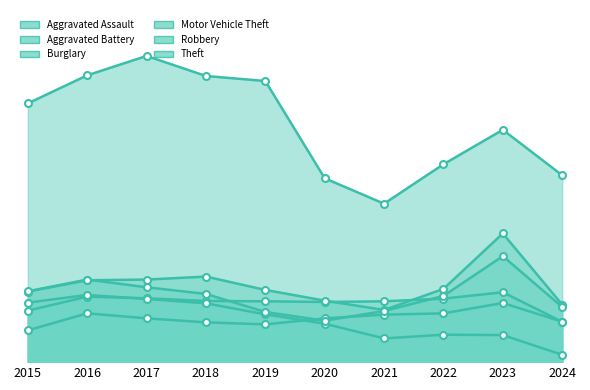

Rank the series by their maximum value, from lowest to highest.

Aggravated Assault, Burglary, Aggravated Battery, Robbery, Motor Vehicle Theft, Theft